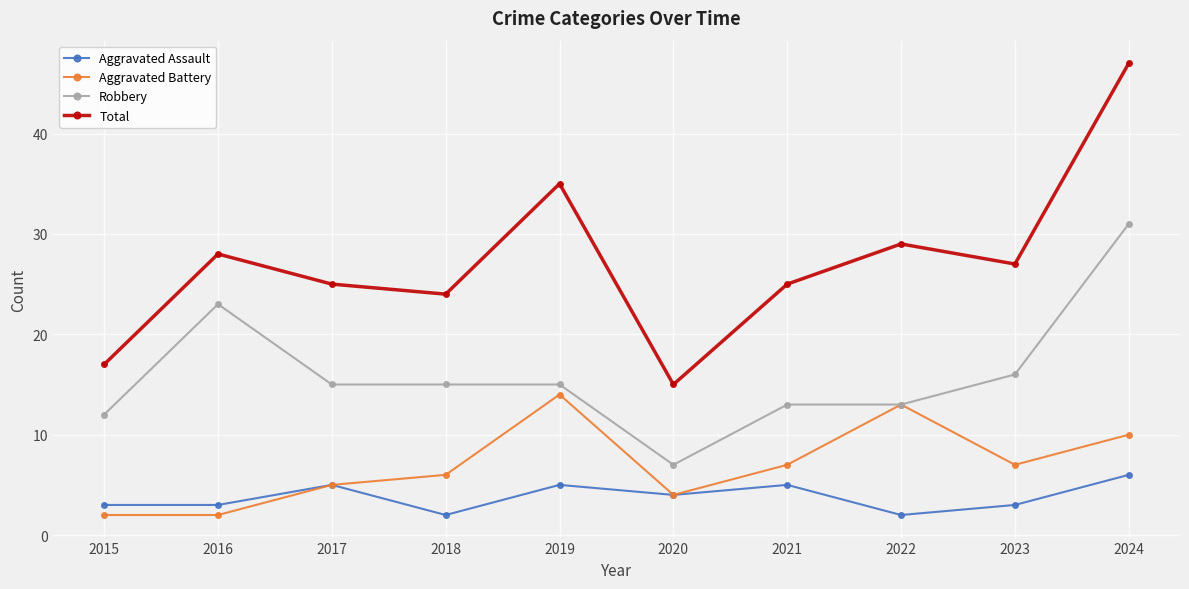

Count the number of categories in the chart.

10